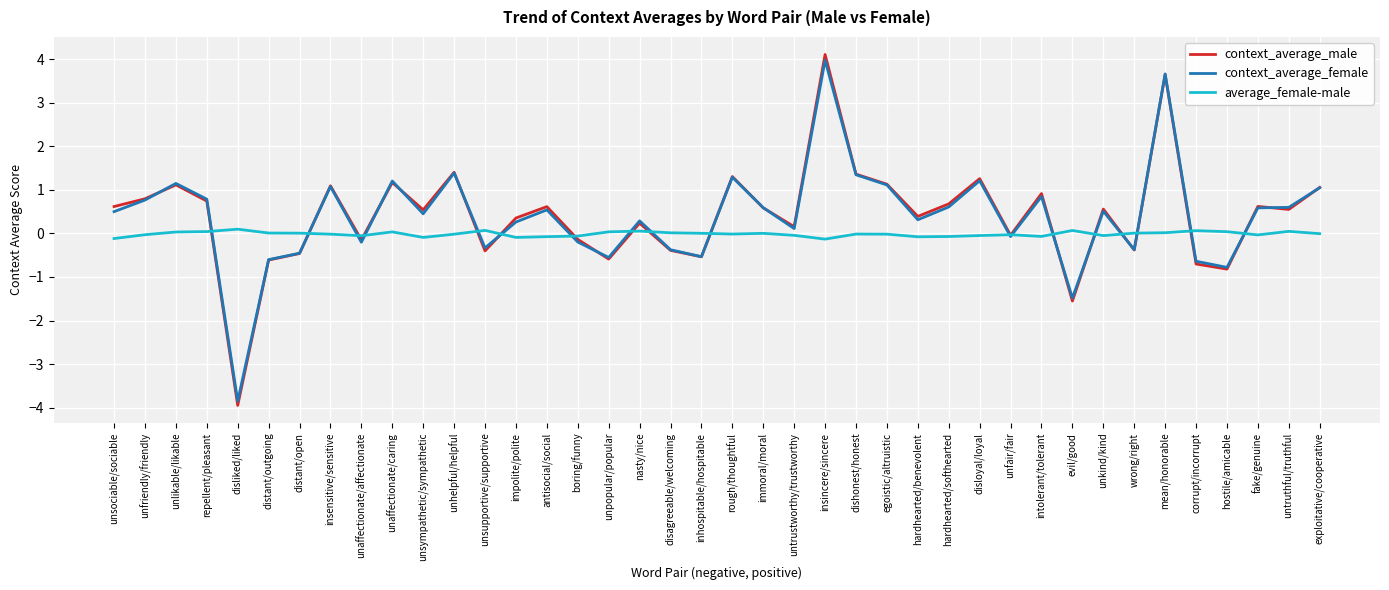

True or false: average_female-male has a value of 0.0 at unpopular/popular.

True